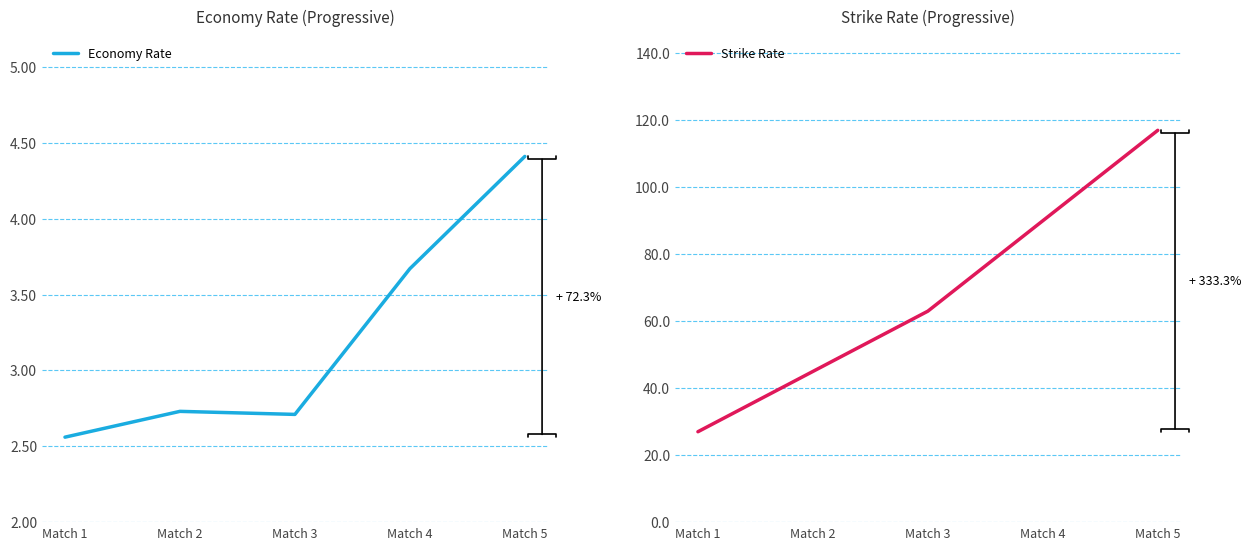

What is the difference between the second highest and minimum values in the Economy Rate series?

1.1